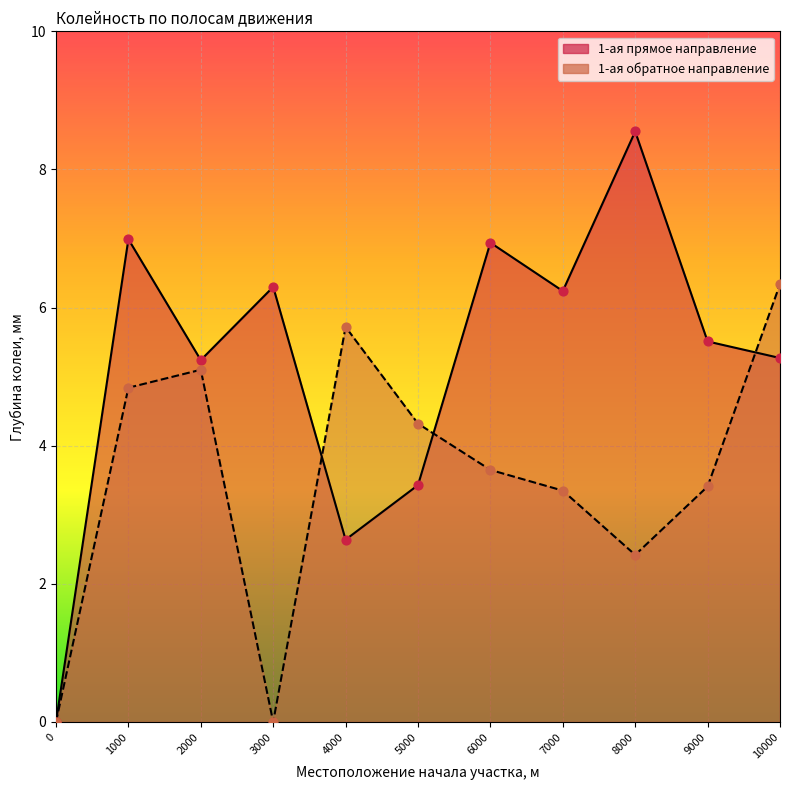

Which series has the largest total across all categories?

1-ая прямое направление